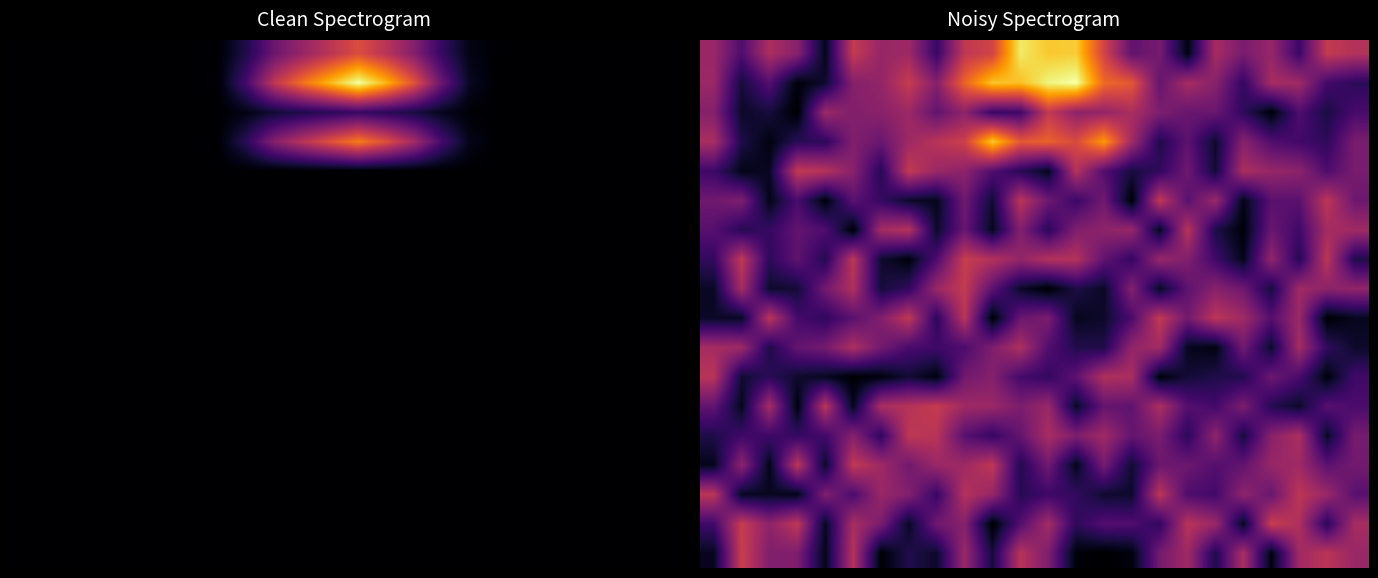

What is the sum of all 16 values?

37.4